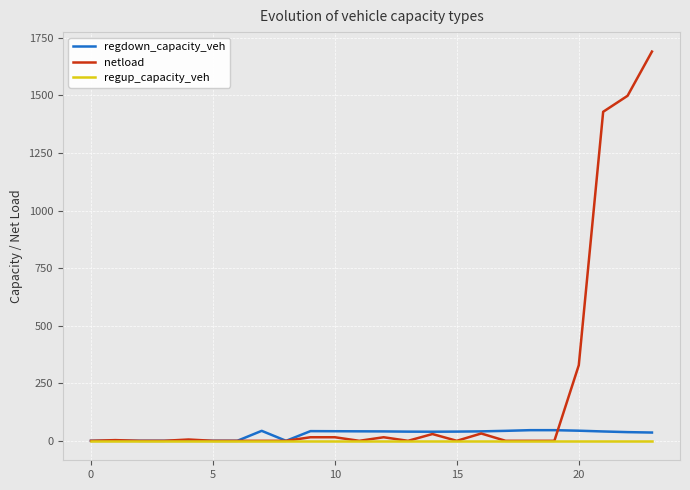

Is this an area chart (filled region under the line)?

No